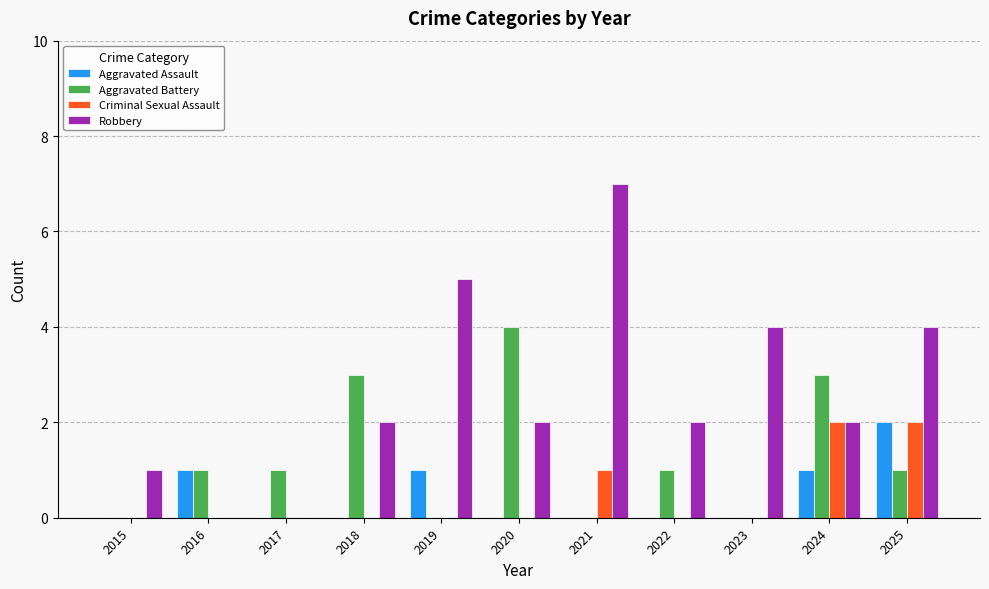

The value of Robbery at 2022 is 1. True or false?

False